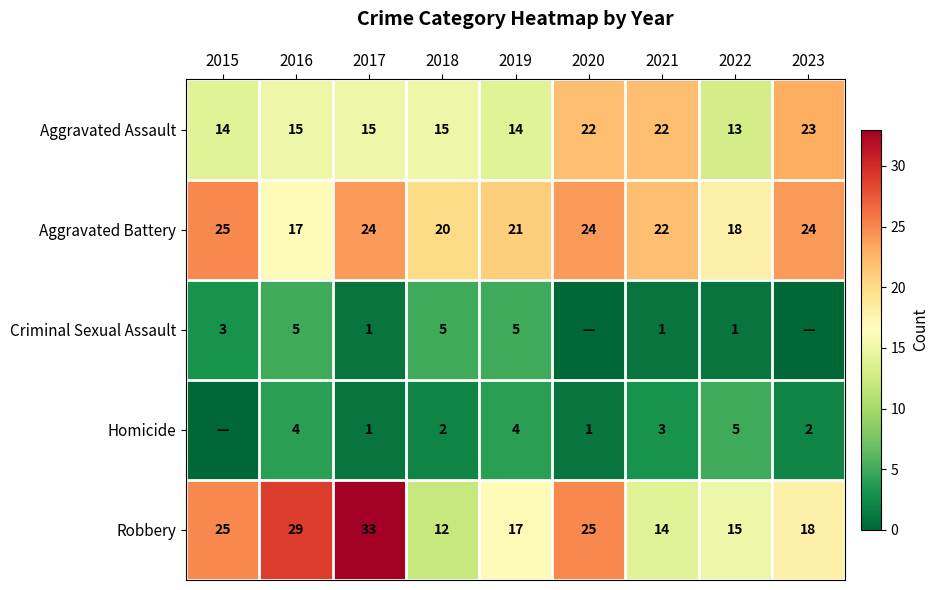

Rank the series at 2016 from lowest to highest value.

Homicide, Criminal Sexual Assault, Aggravated Assault, Aggravated Battery, Robbery